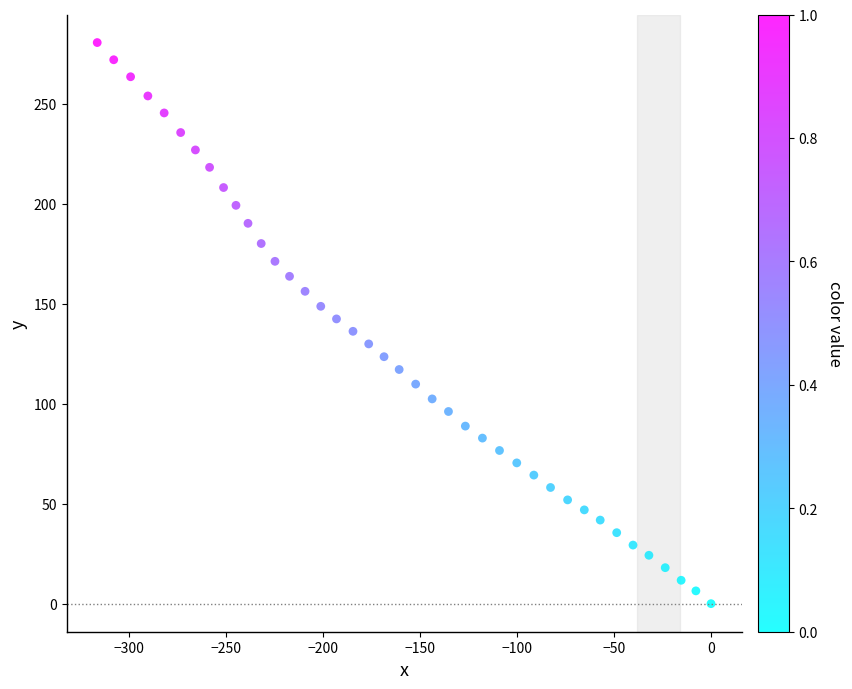

What is the range of Y values (max minus min)?

280.6